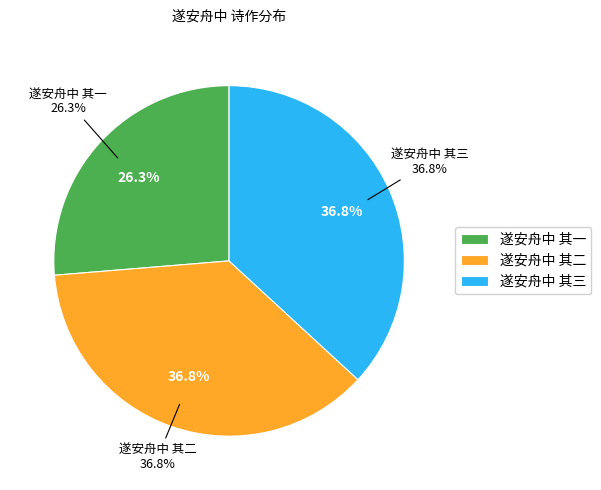

Which category has the biggest portion of the pie?

遂安舟中 其三